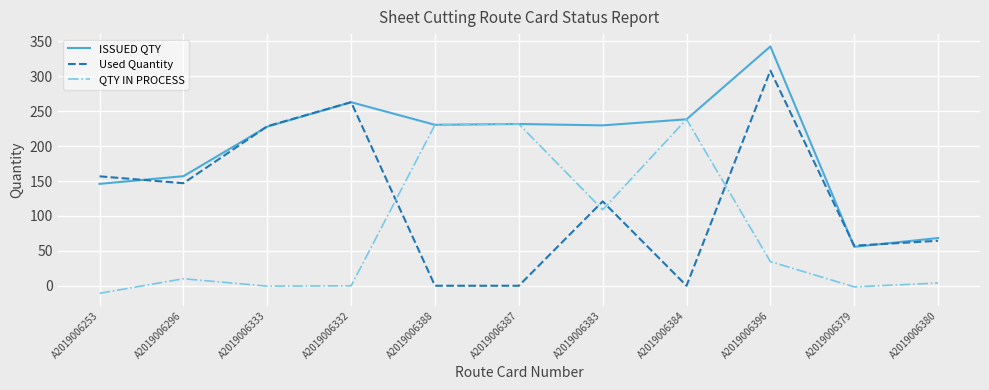

Read the ISSUED QTY value at A2019006383.

229.8